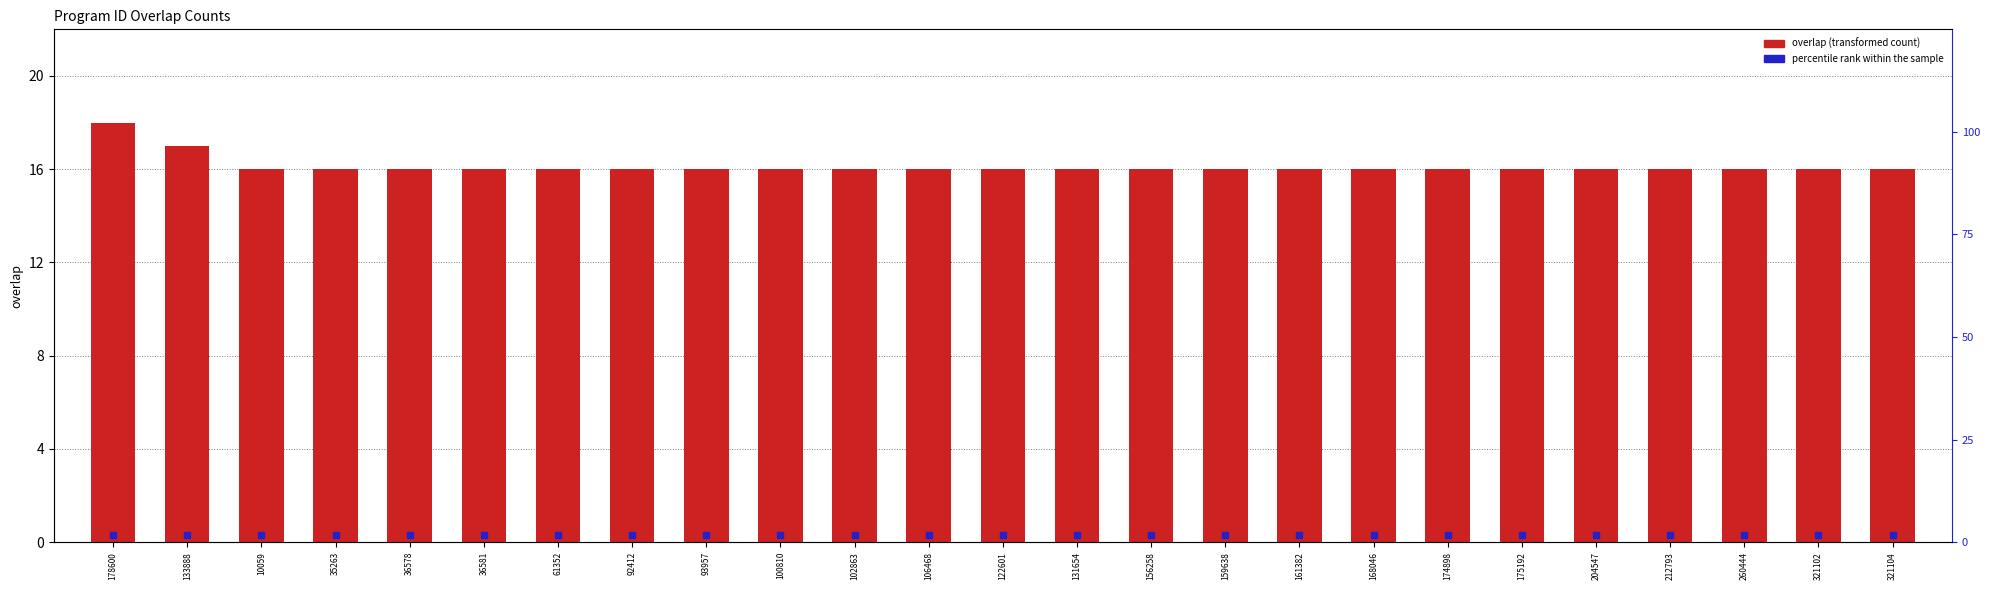

At which category does the chart reach its peak across all series?

178600